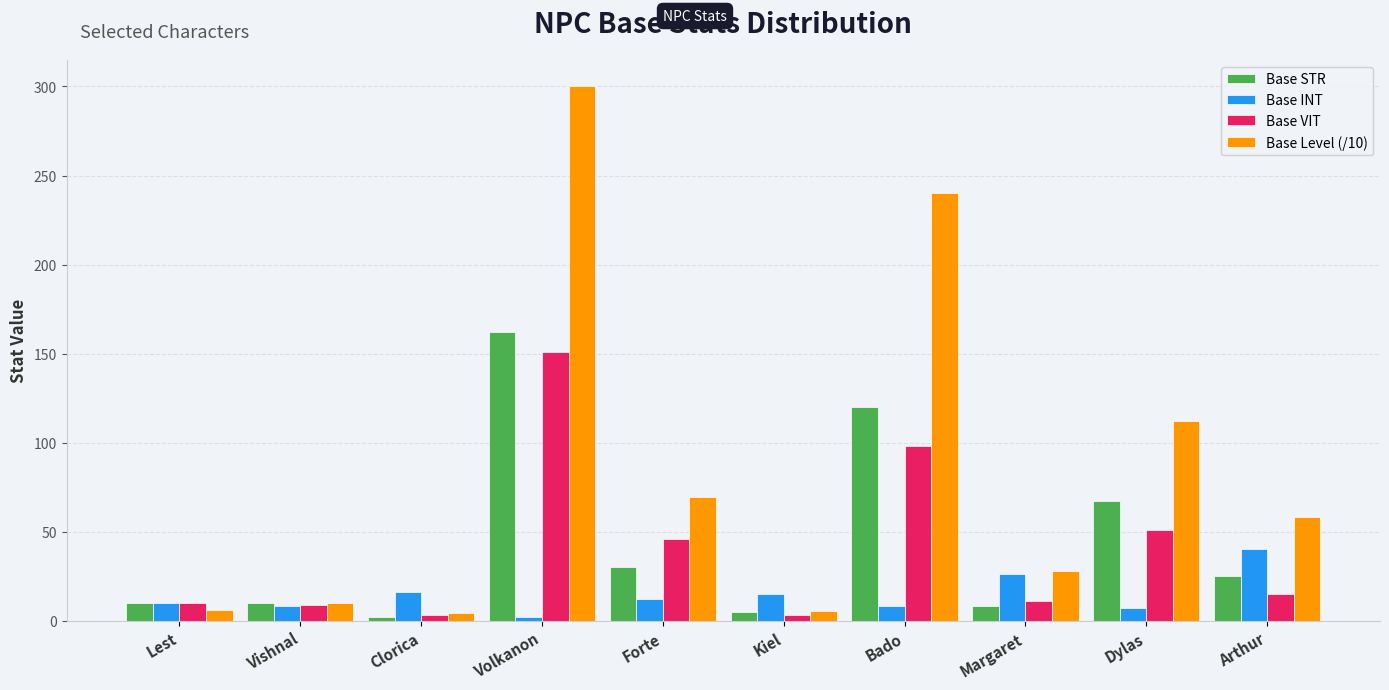

What position from the right is Kiel?

5